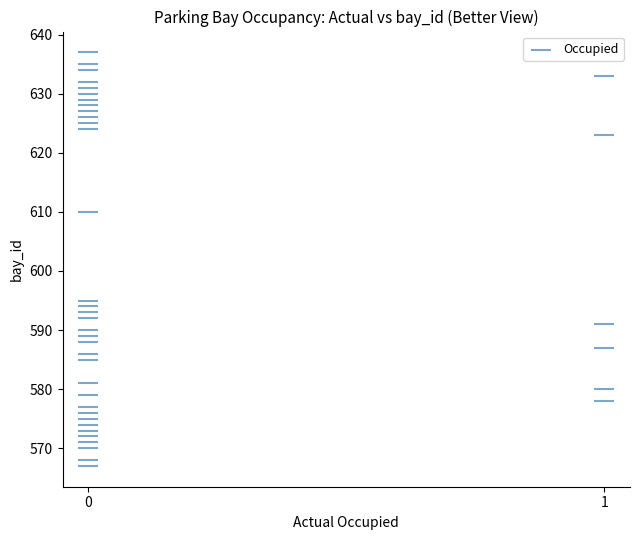

What Y value in the scatter plot is closest to 602?

595